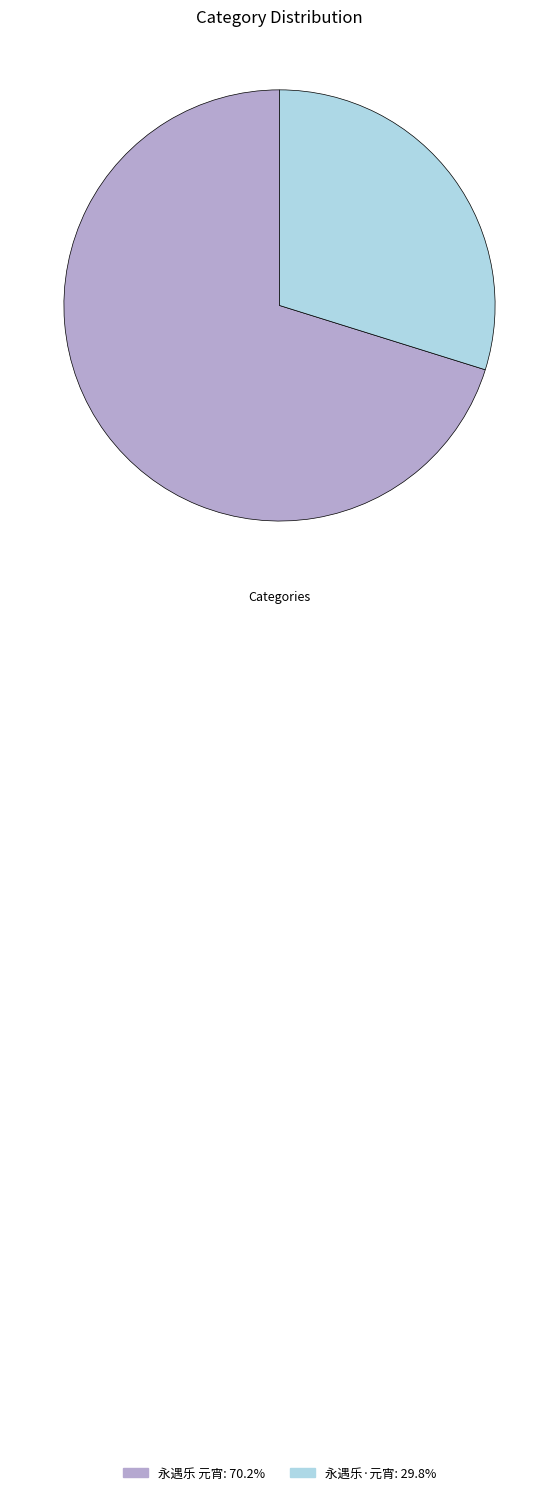

The 永遇乐 元宵 slice represents 78% of the pie. True or false?

False